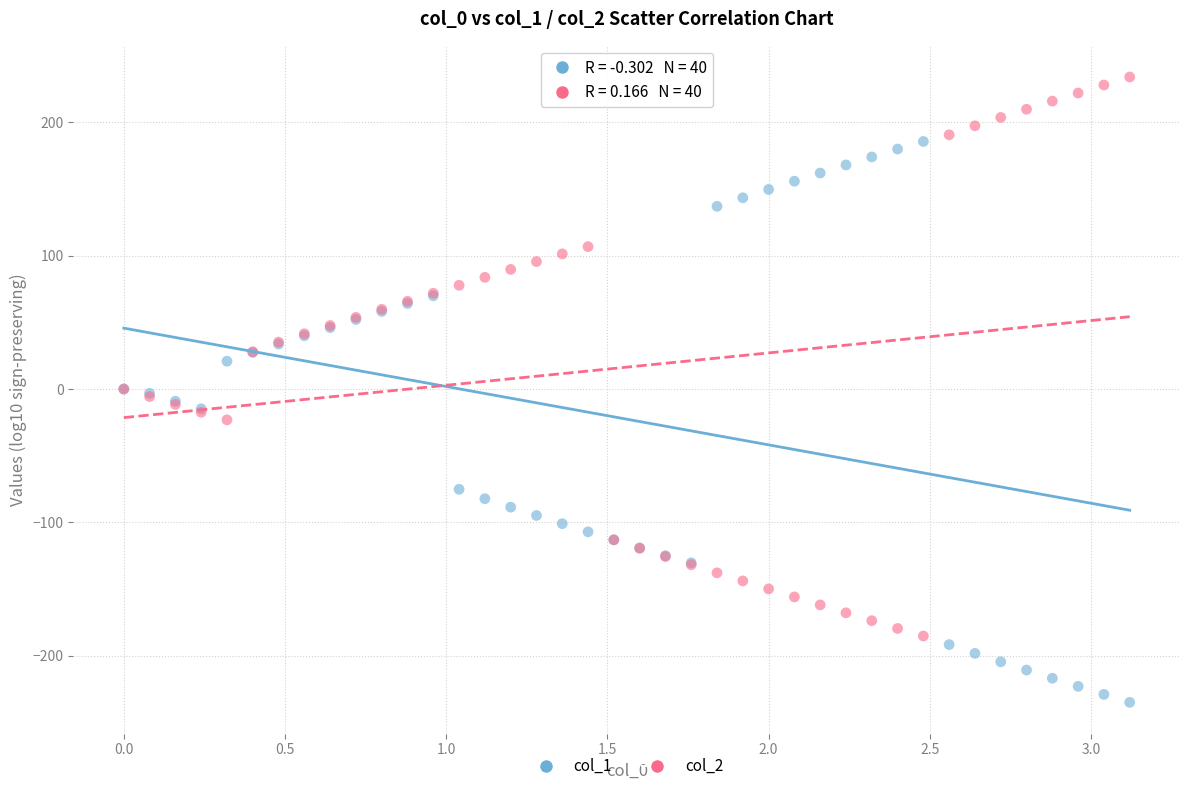

Which series contains the highest Y value?

col_2